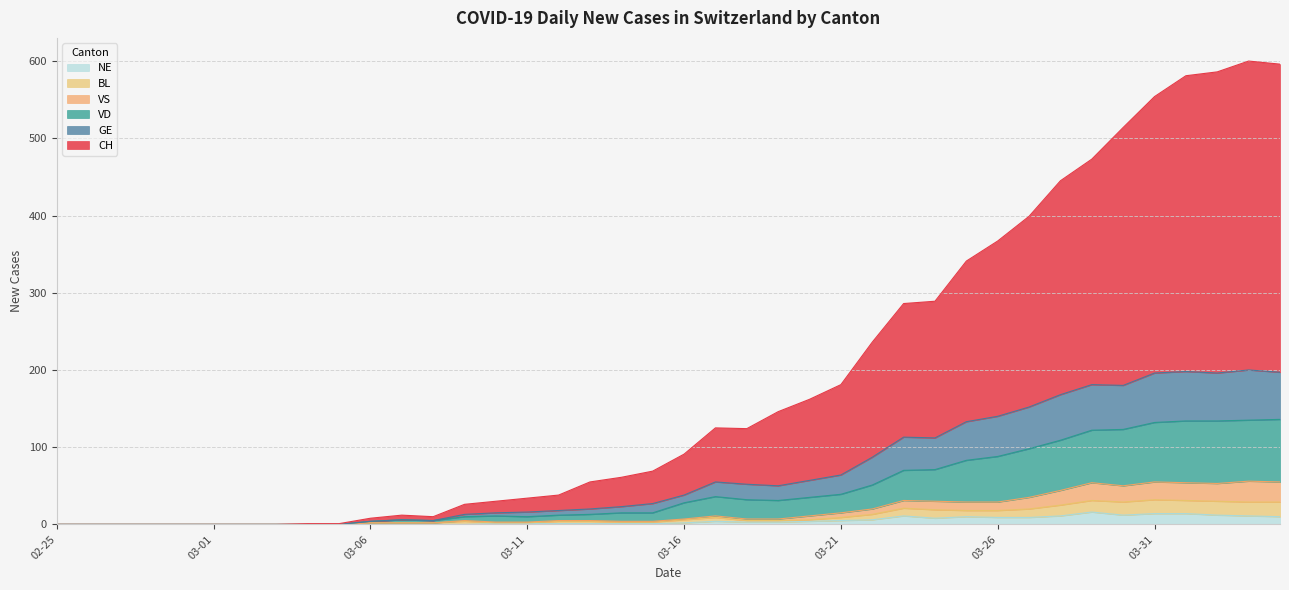

True or false: NE and BL intersect in this chart.

False